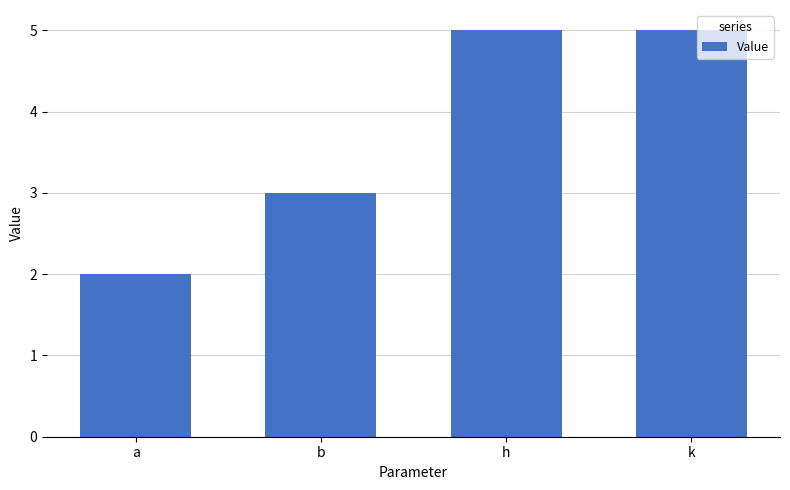

What is the average value?

4